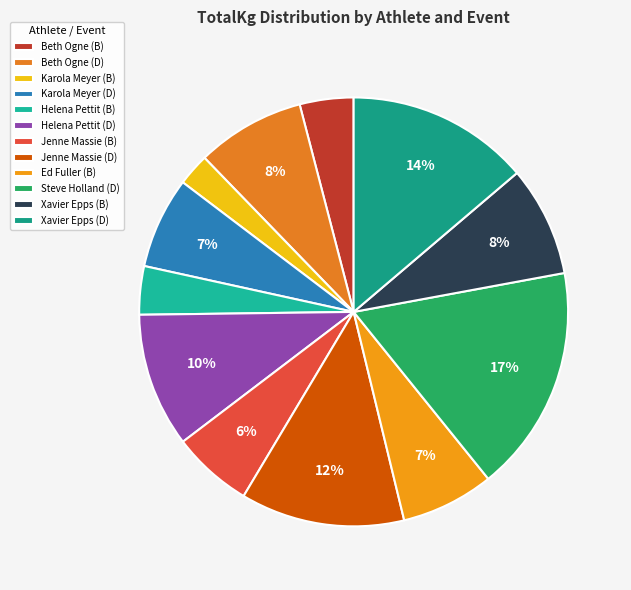

The Xavier Epps (B) slice represents 2% of the pie. True or false?

False